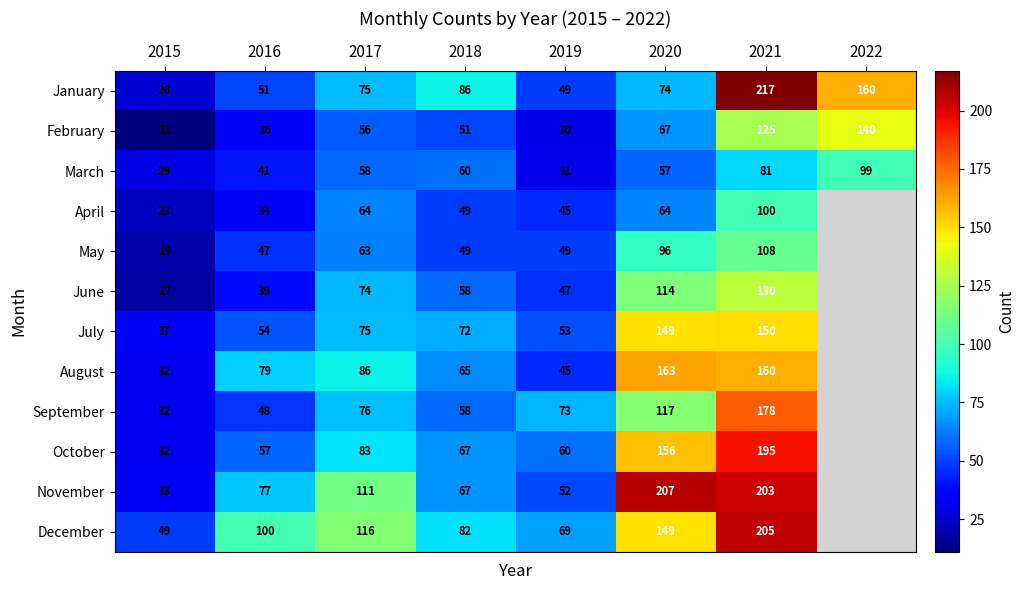

What is the maximum value for February?

140